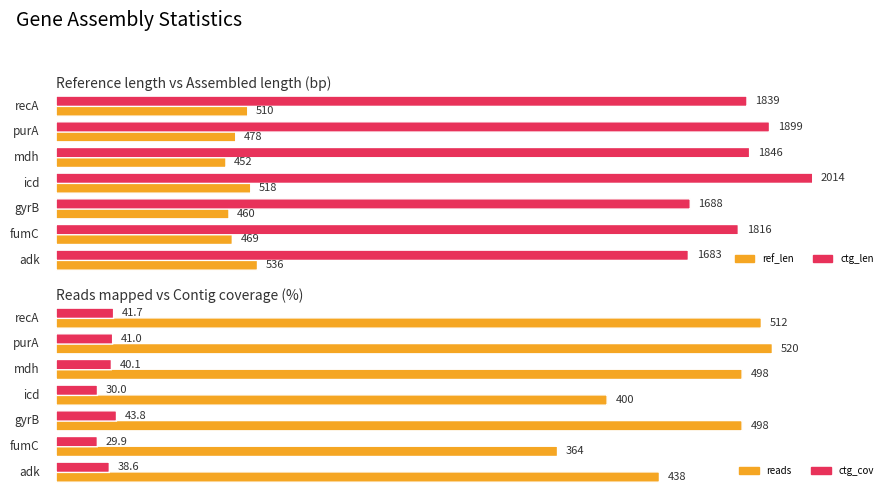

What is the highest value of the ctg_cov series?

43.8